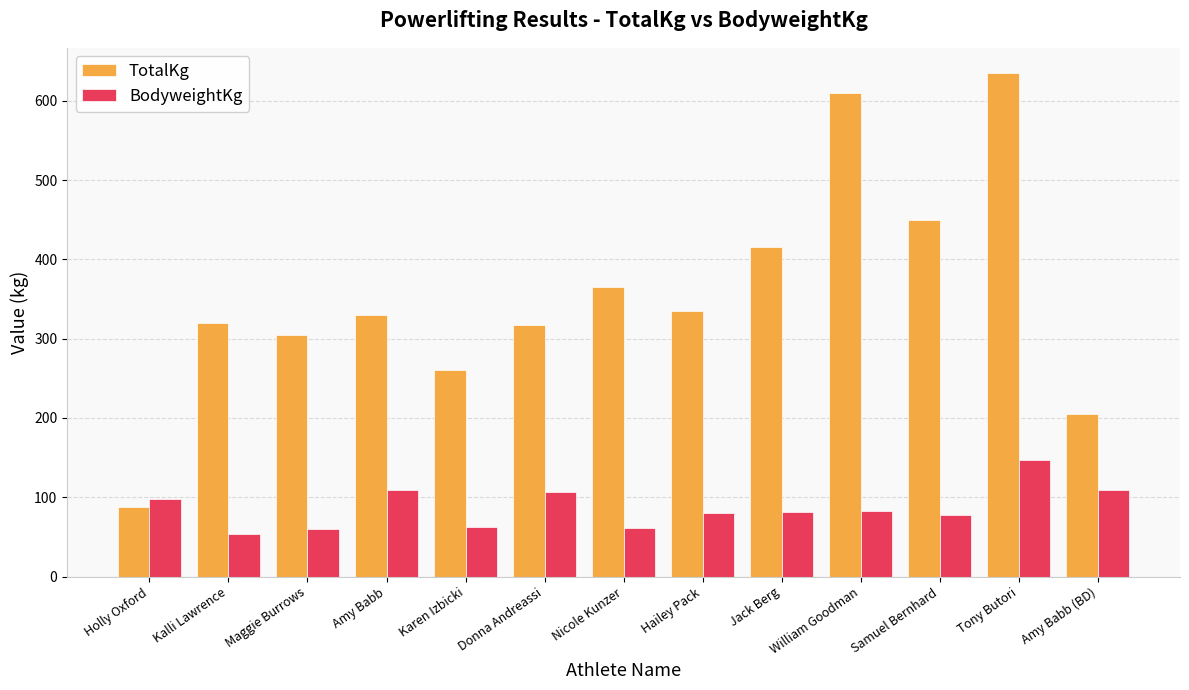

How many categories are shown in the chart?

13